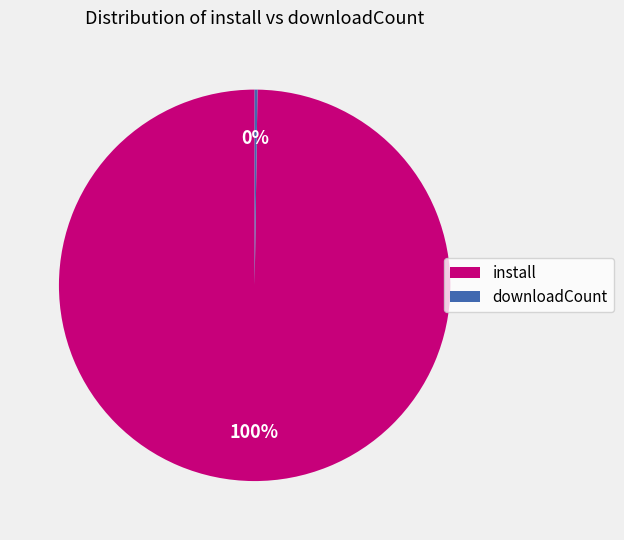

What is the largest slice in the pie chart?

install